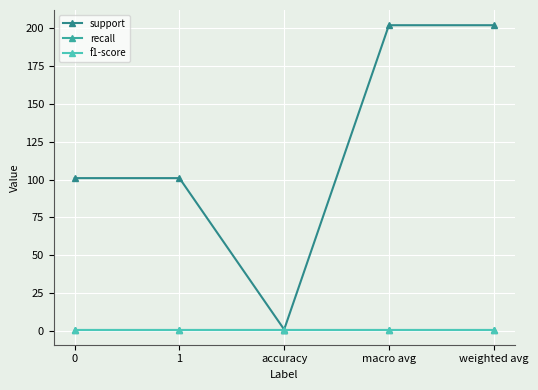

True or false: f1-score and recall intersect in this chart.

False